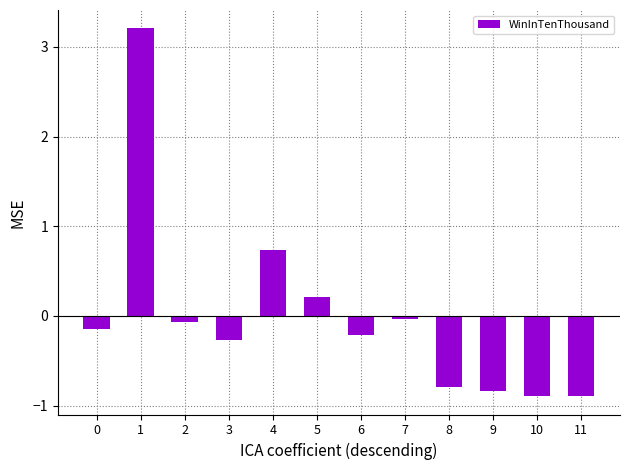

The chart shows a value of -0.2 at 6. True or false?

True